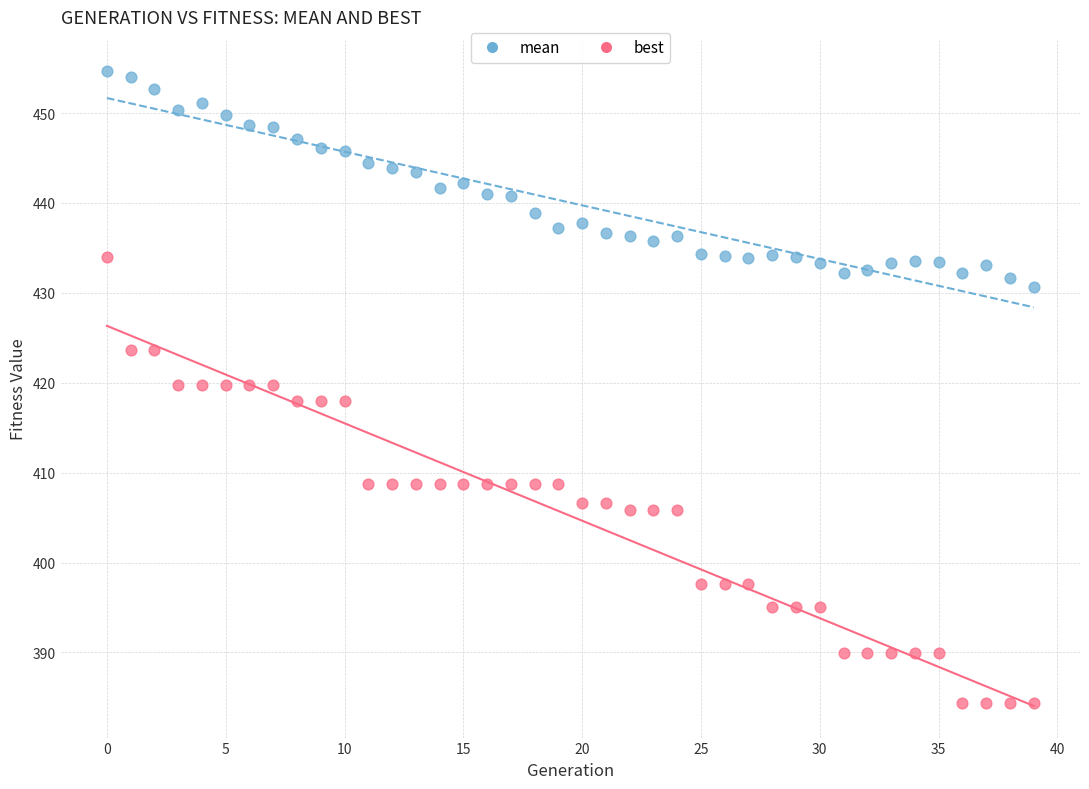

Which series reaches the minimum Y coordinate?

best